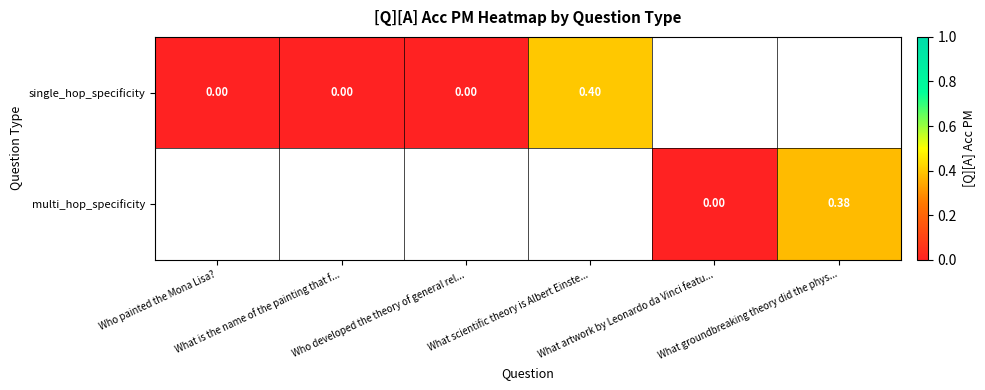

Between What is the name of the painting that f... and What scientific theory is Albert Einste..., which is larger?

What scientific theory is Albert Einste...